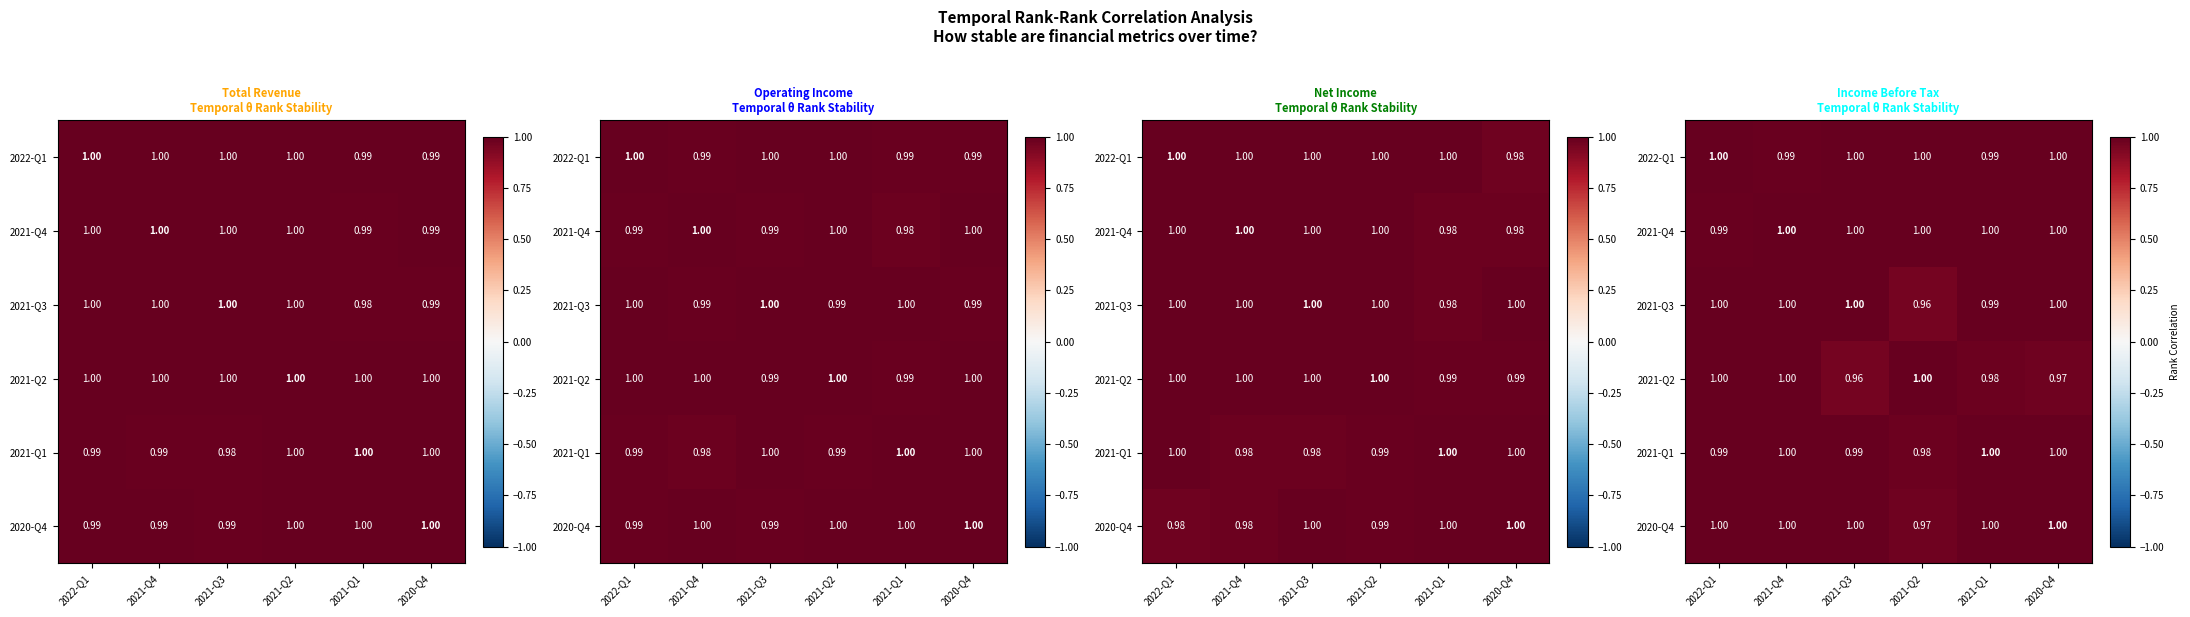

What is the minimum value for 2021-Q3?

1.0